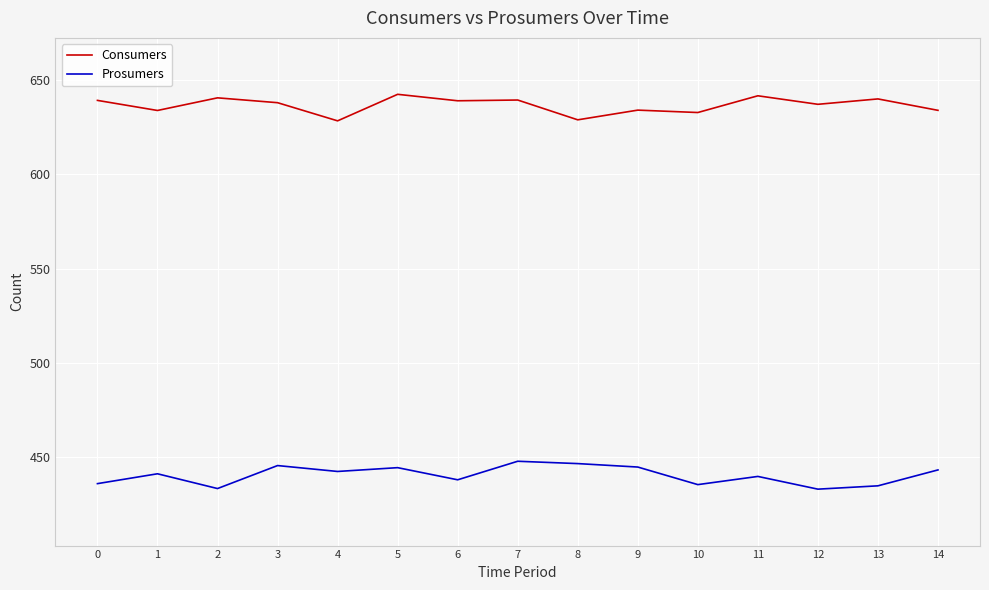

Rank the series by their maximum value, from highest to lowest.

Consumers, Prosumers